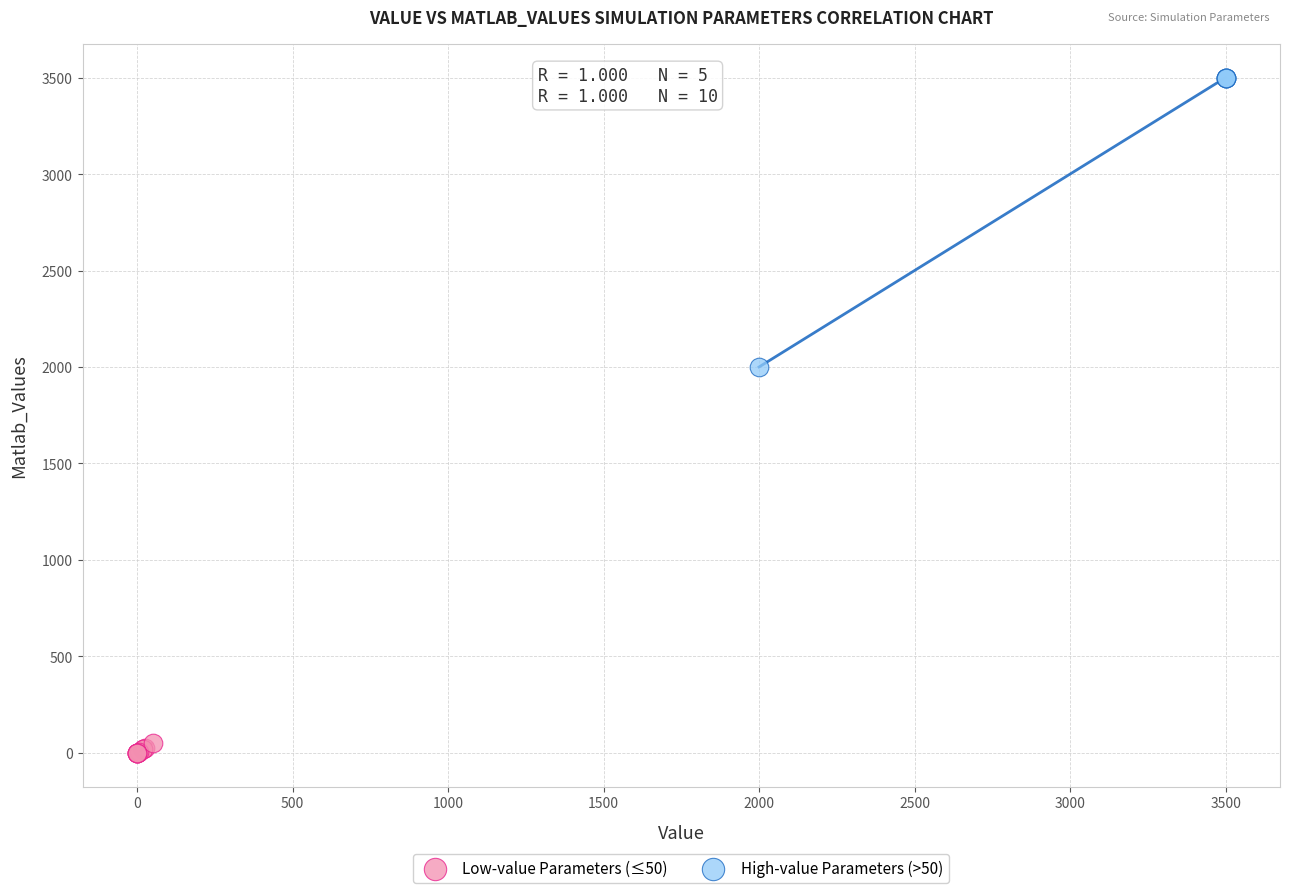

Which series contains the highest Y value?

High-value Parameters (>50)